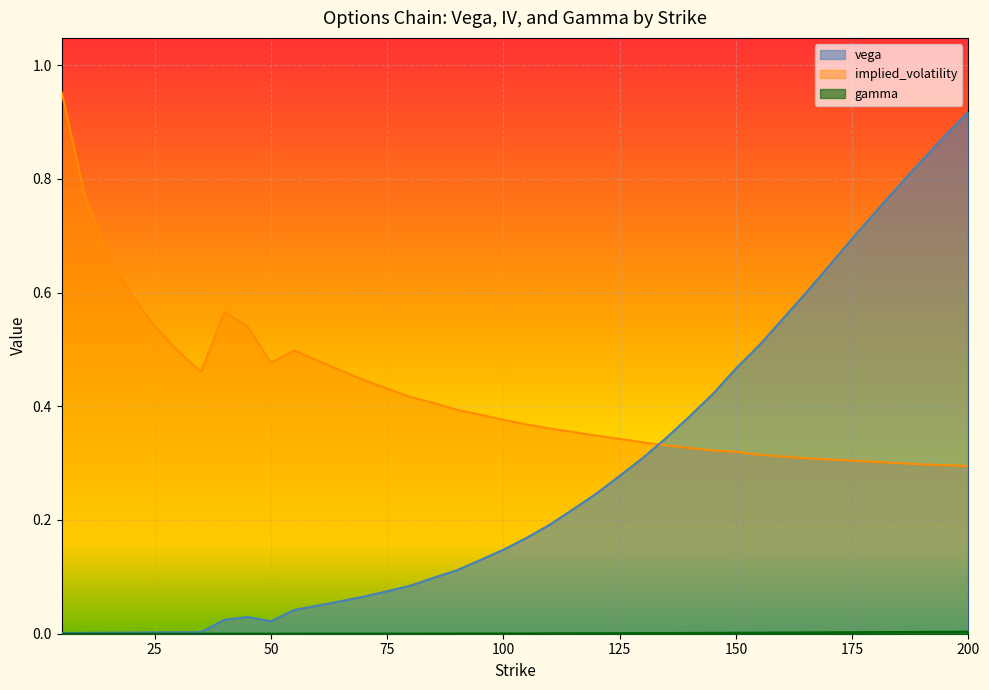

True or false: implied_volatility and vega cross at least once.

True